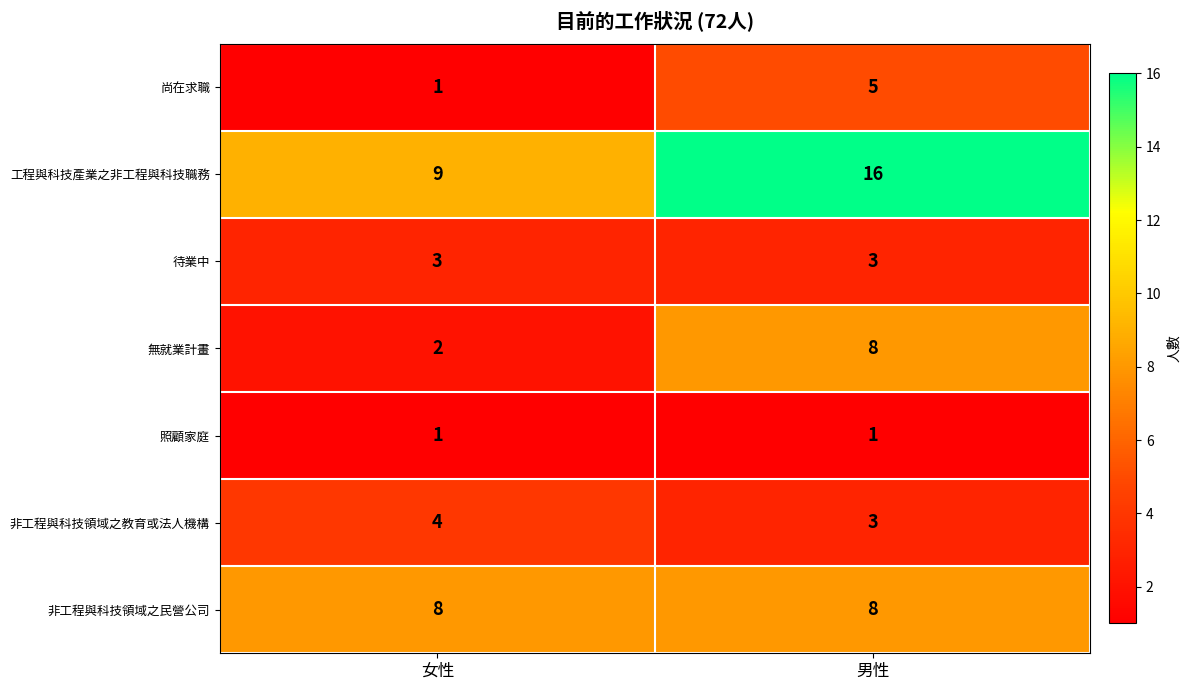

Reading left to right, list all the values displayed in this chart.

尚在求職: 女性=1	男性=5
工程與科技產業之非工程與科技職務: 女性=9	男性=16
待業中: 女性=3	男性=3
無就業計畫: 女性=2	男性=8
照顧家庭: 女性=1	男性=1
非工程與科技領域之教育或法人機構: 女性=4	男性=3
非工程與科技領域之民營公司: 女性=8	男性=8